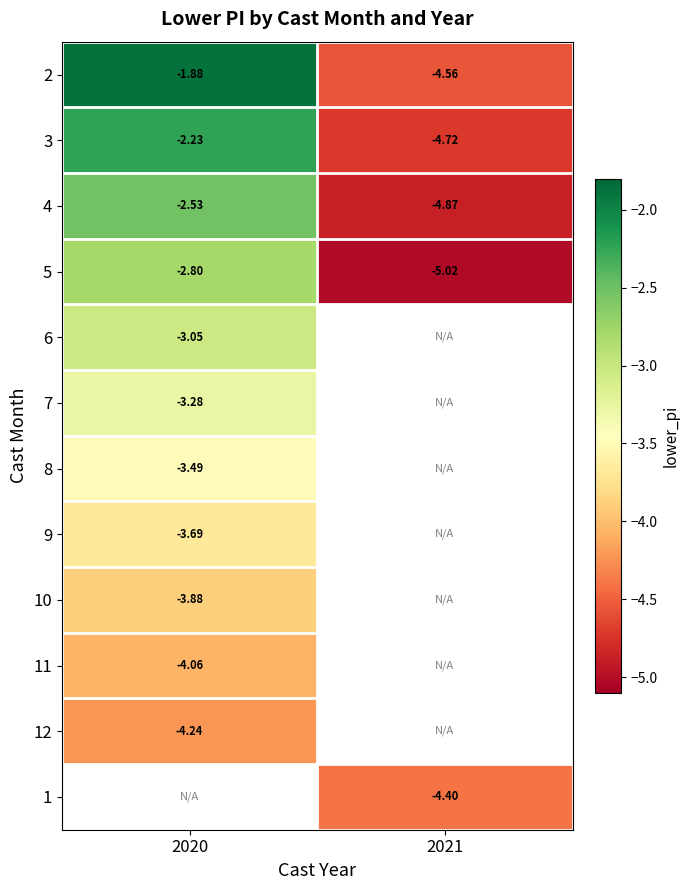

What is the difference between the highest and lowest values at 2020?

2.4